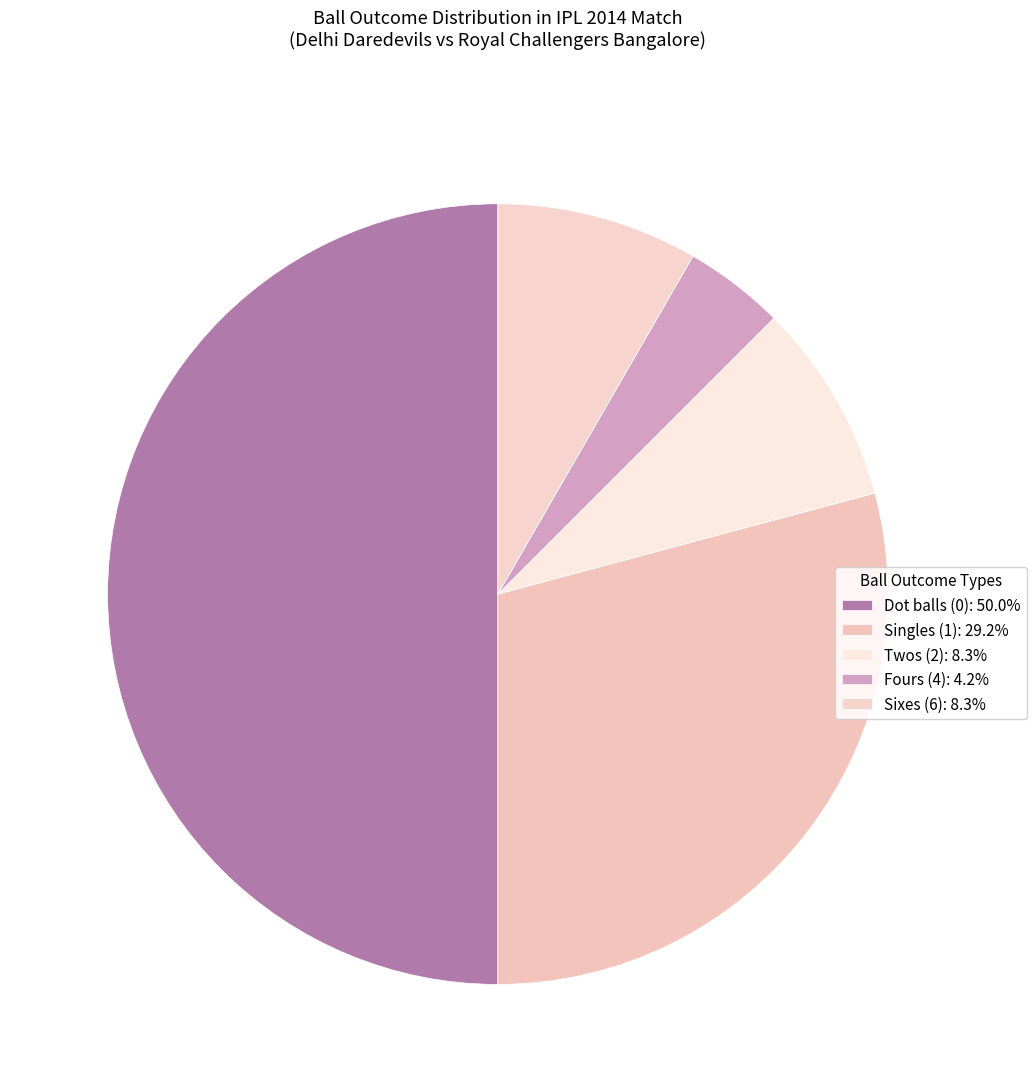

How many slices are in this pie chart?

5